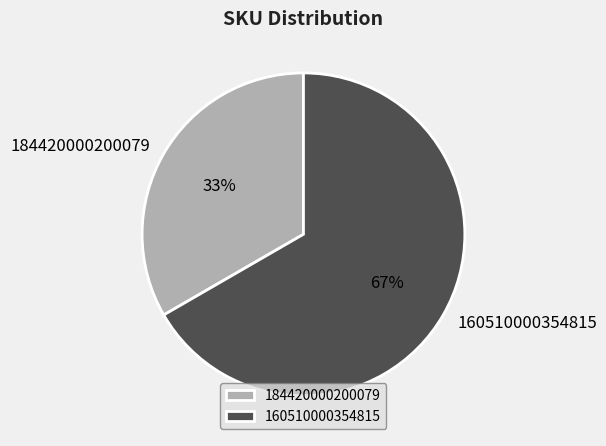

Which category has the smallest portion of the pie?

184420000200079